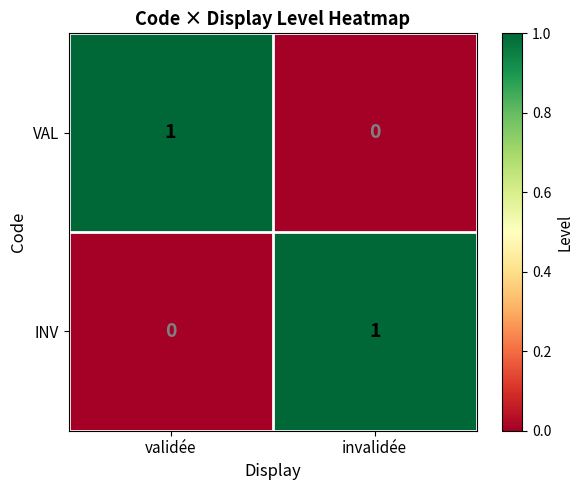

At which label is INV closest to 0?

validée